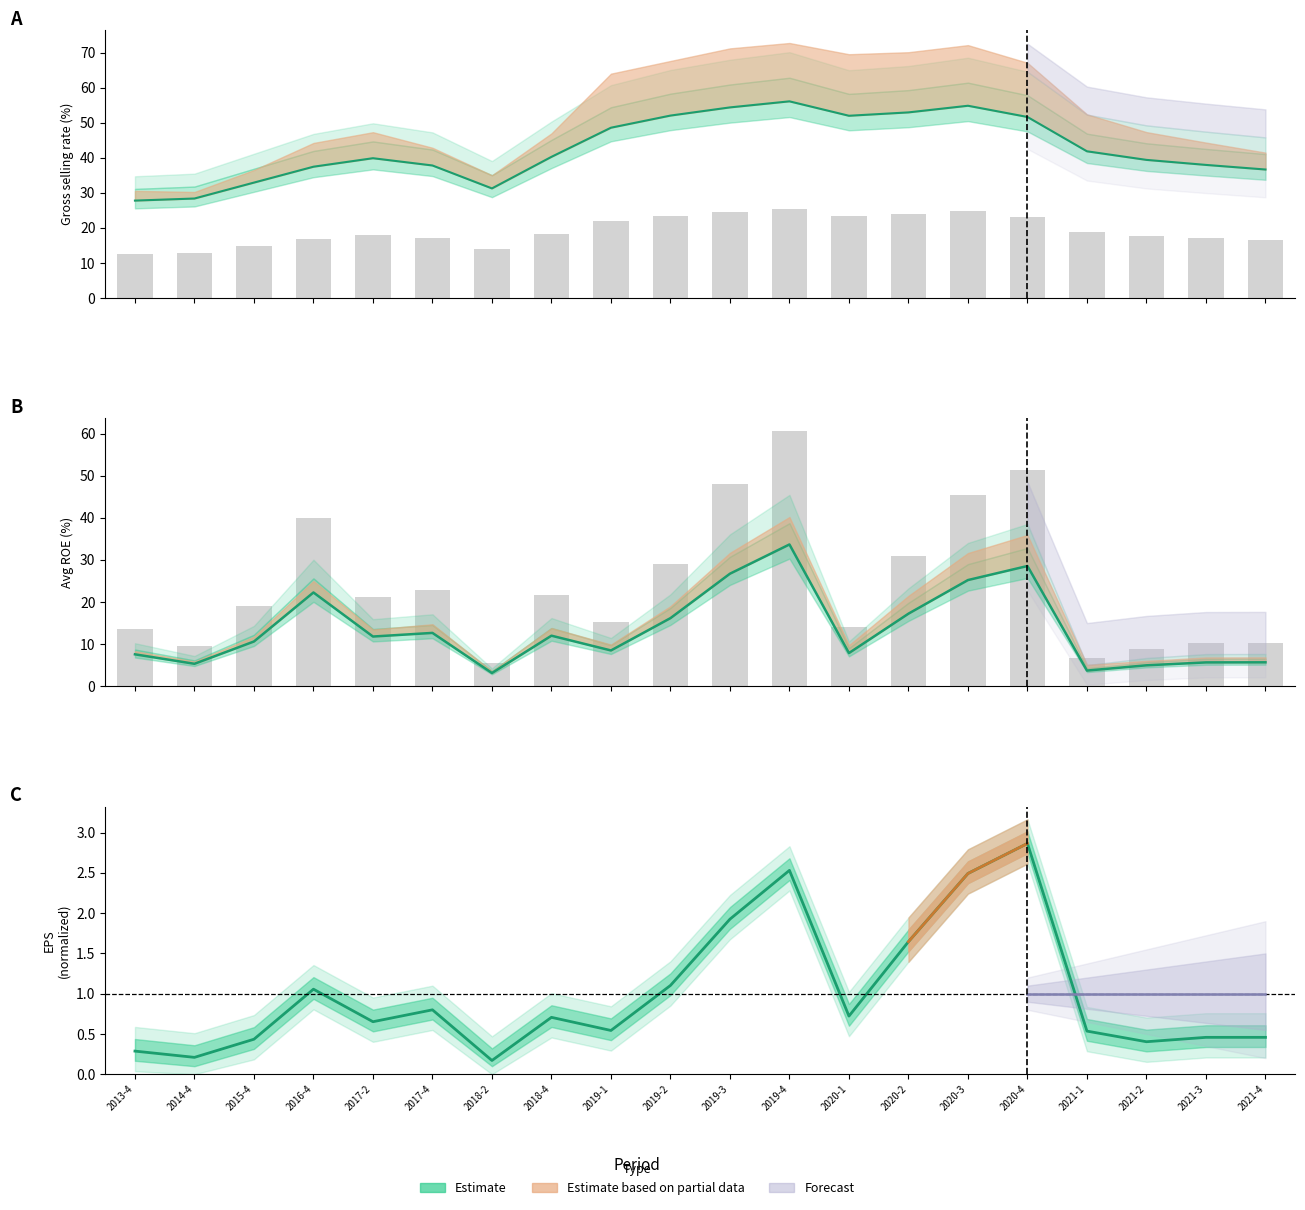

What is the difference between the second highest and second lowest values in the avg_roe series?

24.8